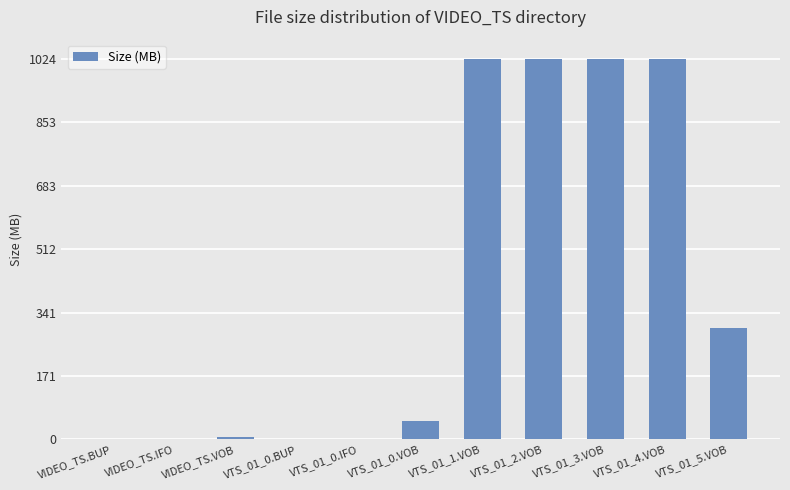

Is it true that the value at VTS_01_2.VOB is 288.7?

False